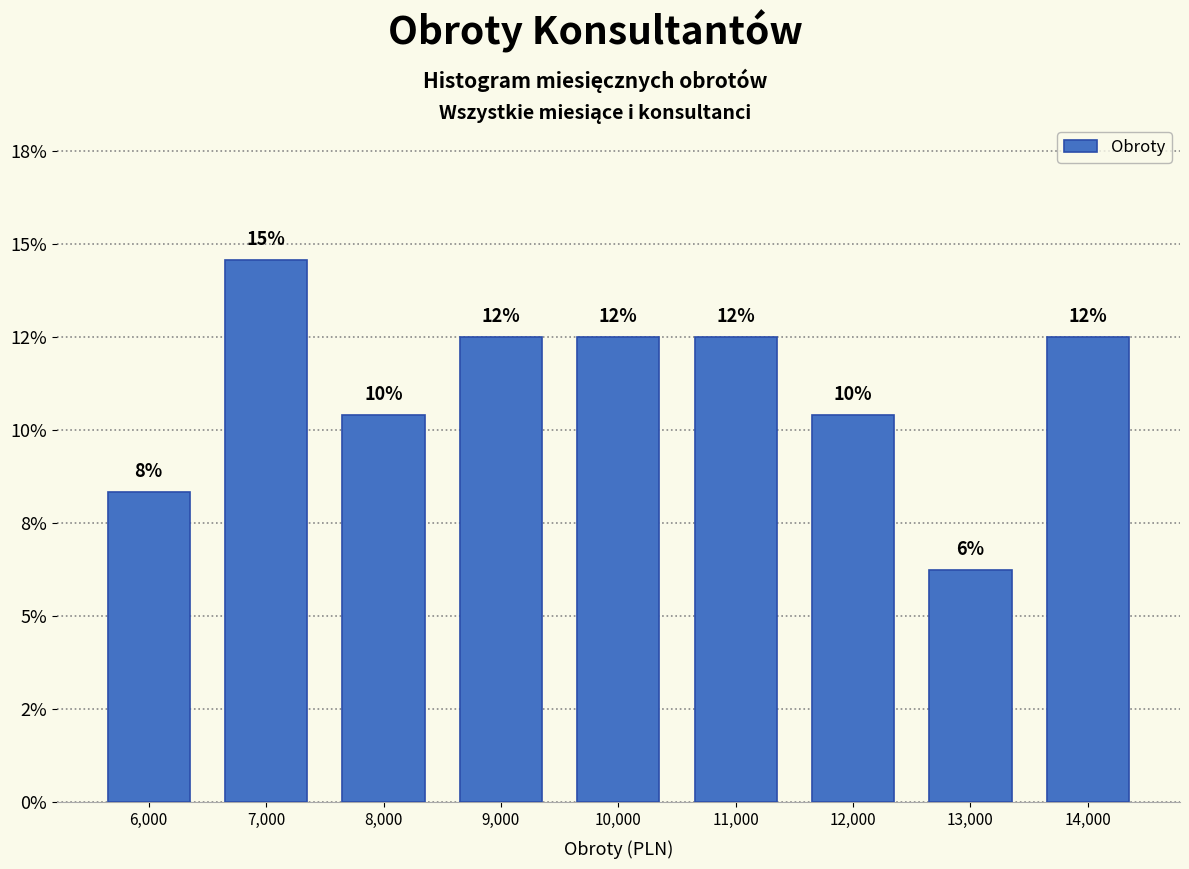

Does the chart contain any negative values?

No